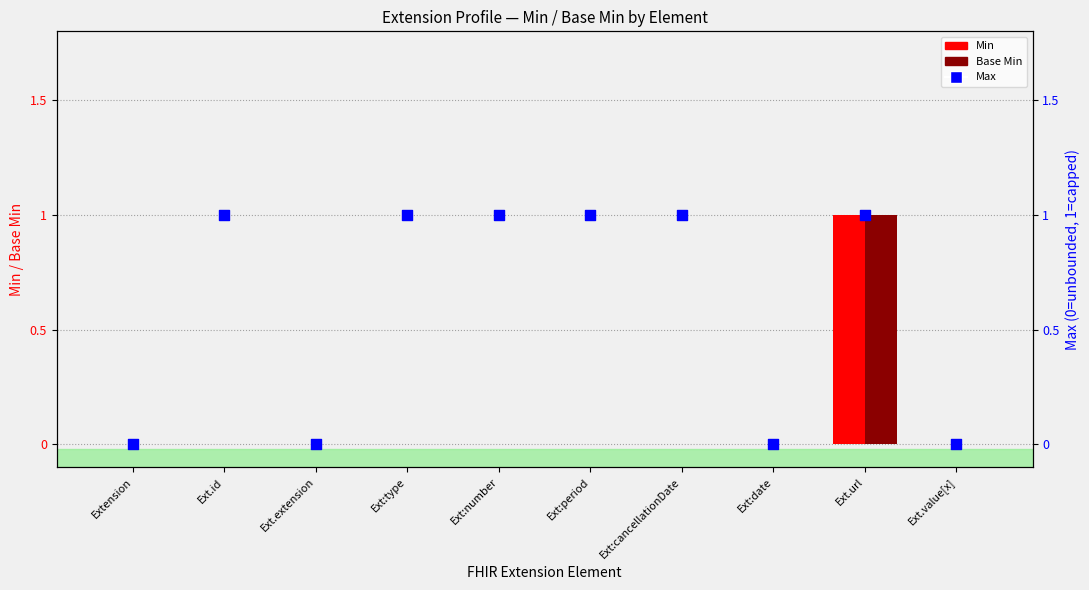

Is the value of Max (1=capped, 0=unbounded) at Ext.id greater than the value of Min at Ext:period?

Yes